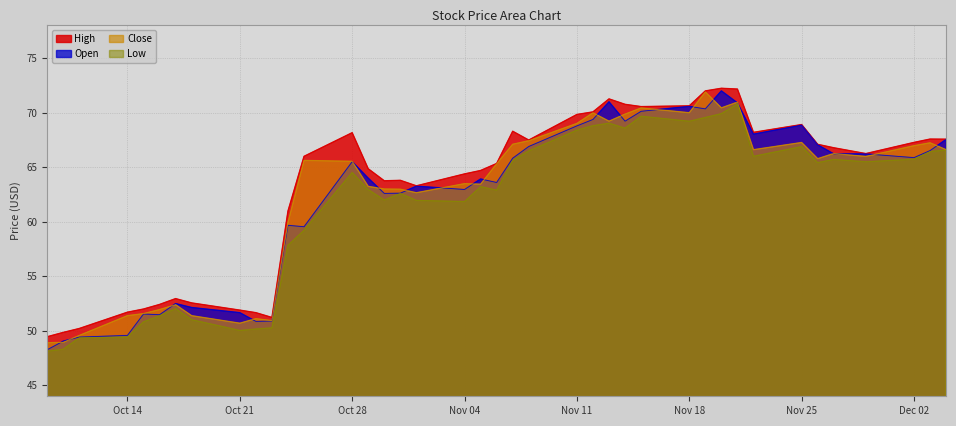

In Low, how many points are higher than both neighbors (excluding endpoints)?

9